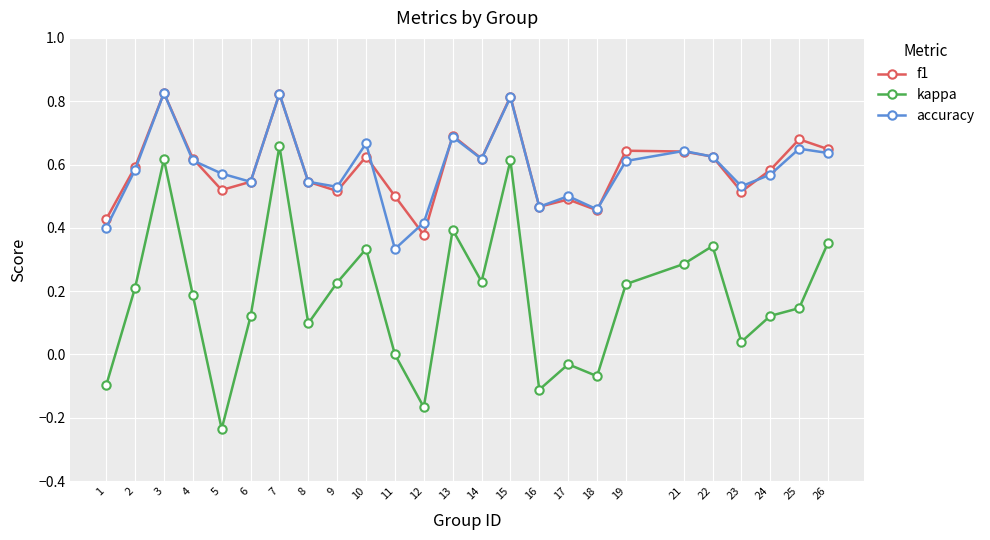

What is the total value across all series at 3?

2.3